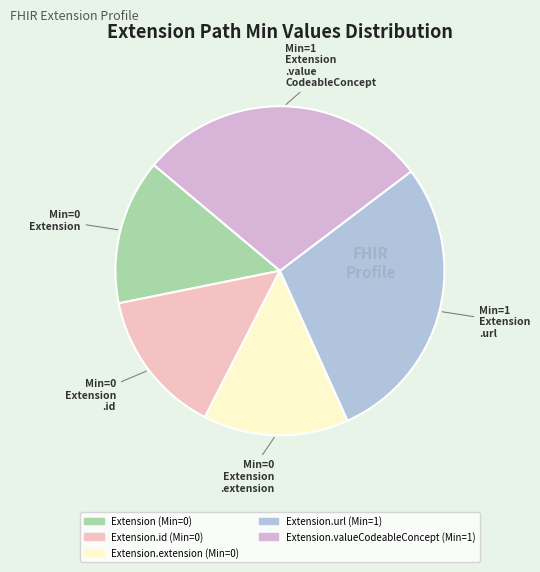

How many segments does this pie chart have?

5